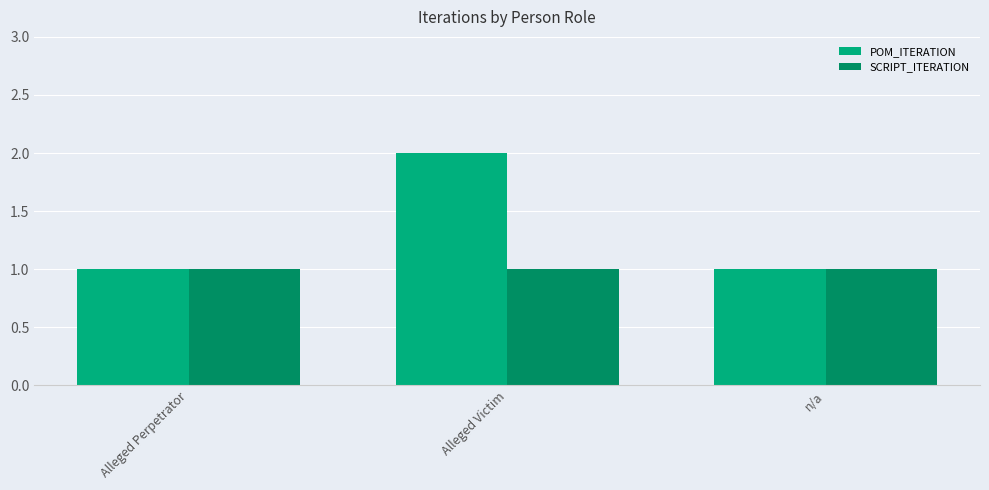

What is the label of the 3rd bar from the left?

n/a